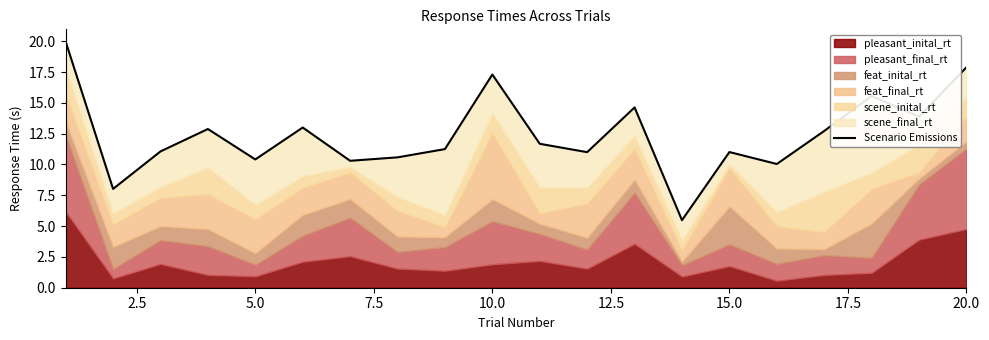

What is the greatest value displayed?

20.0